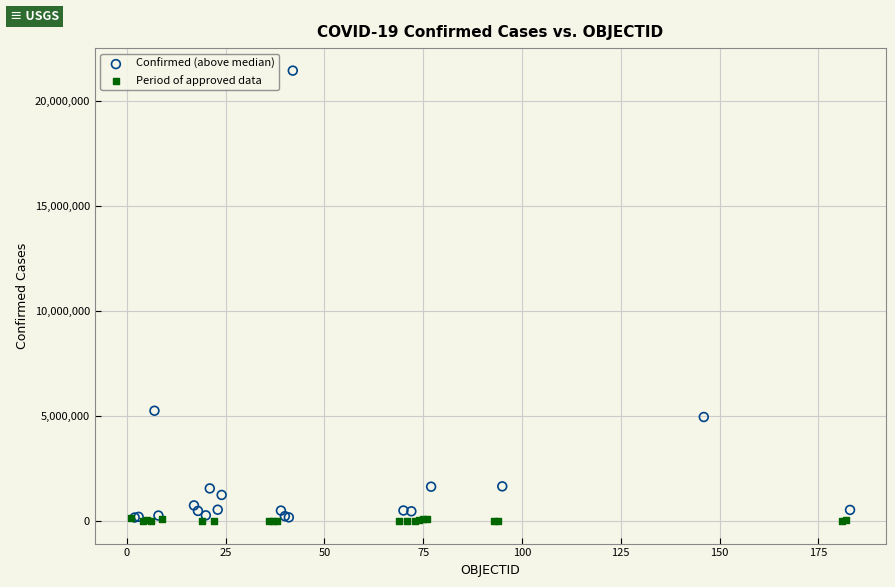

Which series has the largest Y range (max minus min)?

Confirmed (above median)